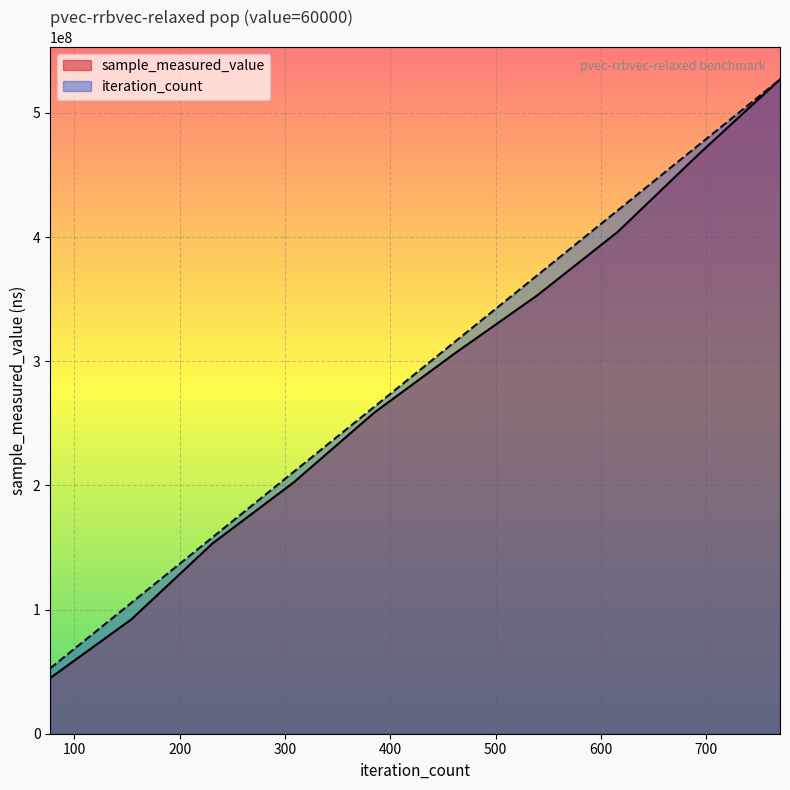

Rank the series by their average value, from lowest to highest.

sample_measured_value, iteration_count